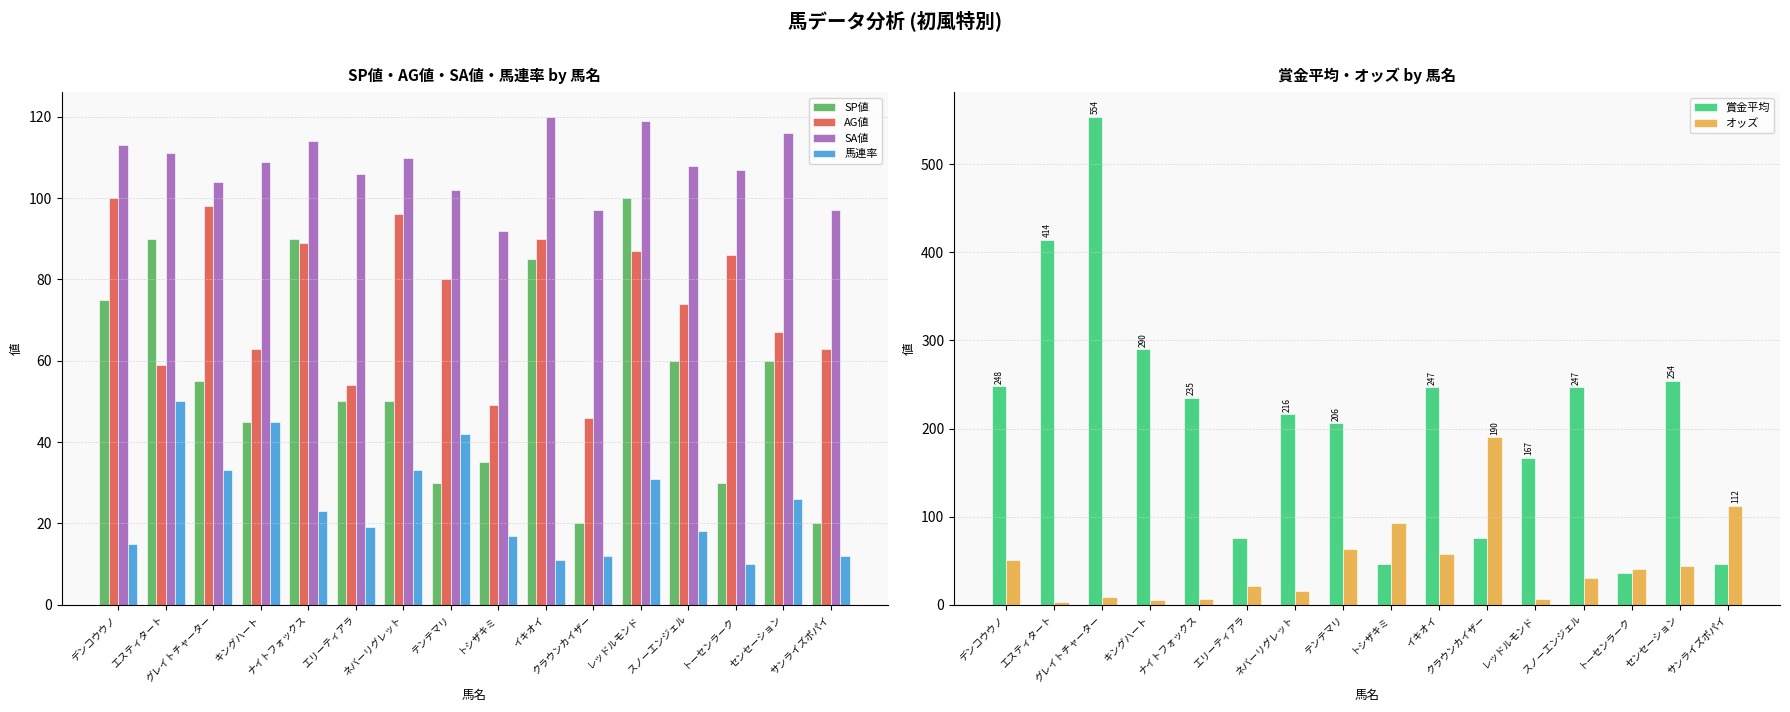

How many groups of bars are there?

16